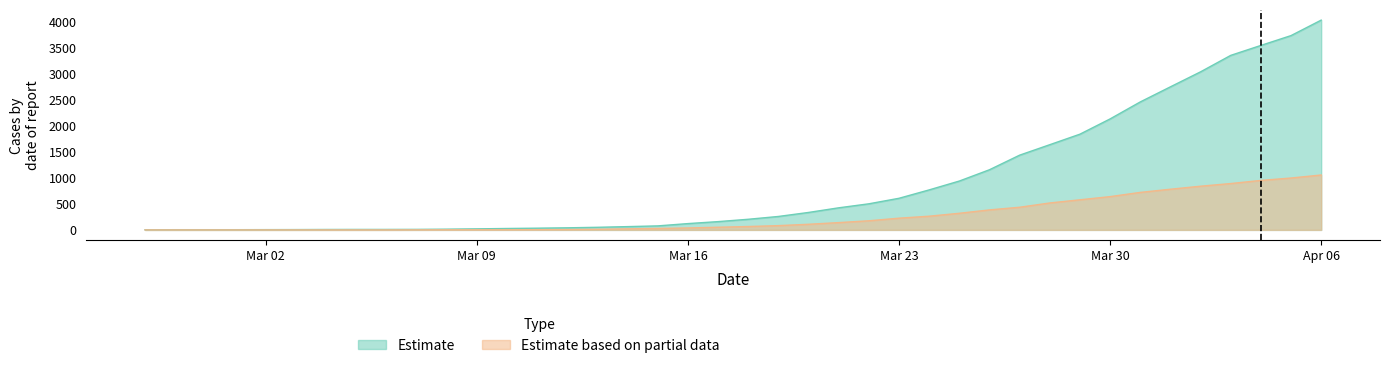

Reading left to right, transcribe all the data shown in this chart.

Estimate: 3	4	4	4	5	6	8	9	9	10	14	20	27	33	40	50	63	77	121	159	204	258	335	424	501	607	768	938	1155	1435	1636	1838	2131	2457	2747	3035	3351	3542	3731	4028
Estimate based on partial data: 0	0	0	0	0	0	0	0	0	1	2	2	2	4	6	11	20	28	37	51	65	82	108	140	175	225	263	319	384	435	517	578	639	720	781	839	890	950	996	1054